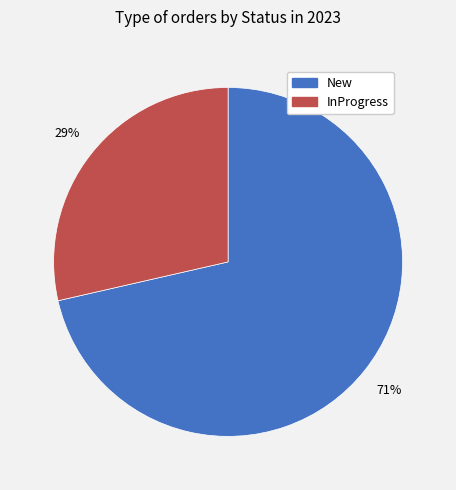

Count the number of slices in the pie.

2